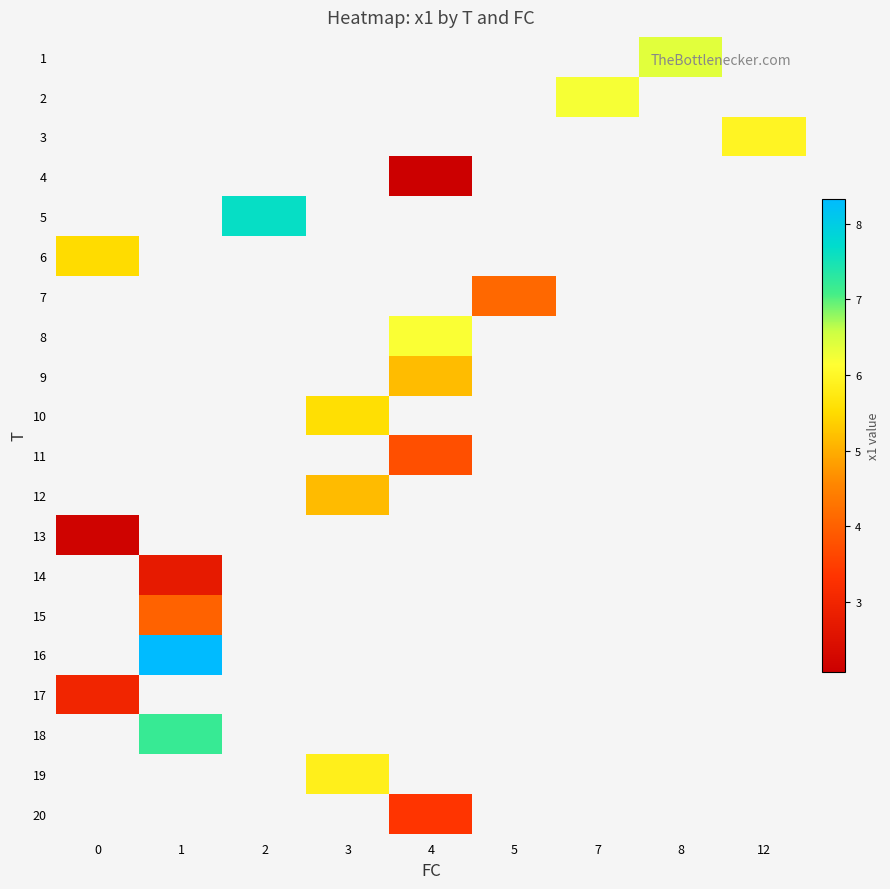

Between 7 and 3, which is larger?

3